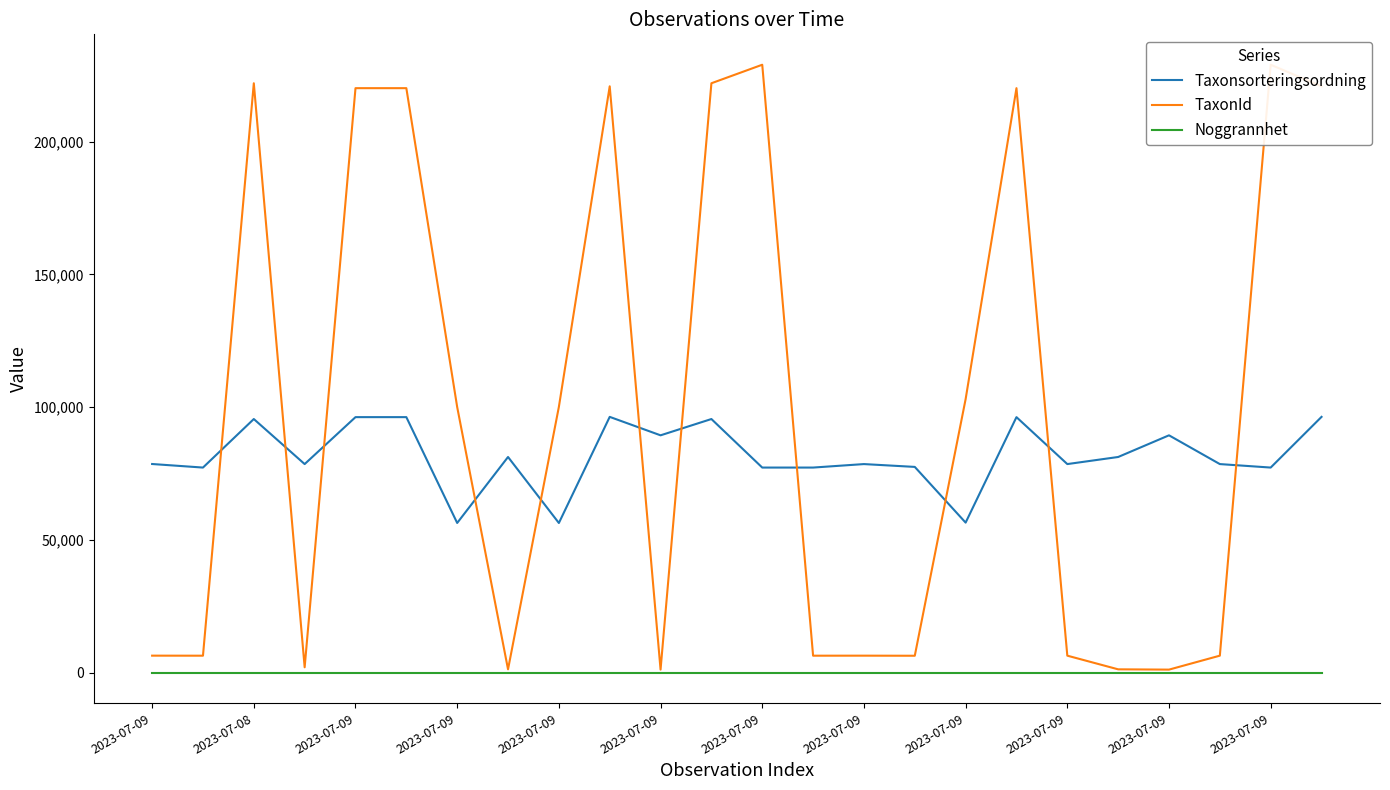

True or false: Noggrannhet and Taxonsorteringsordning cross at least once.

False